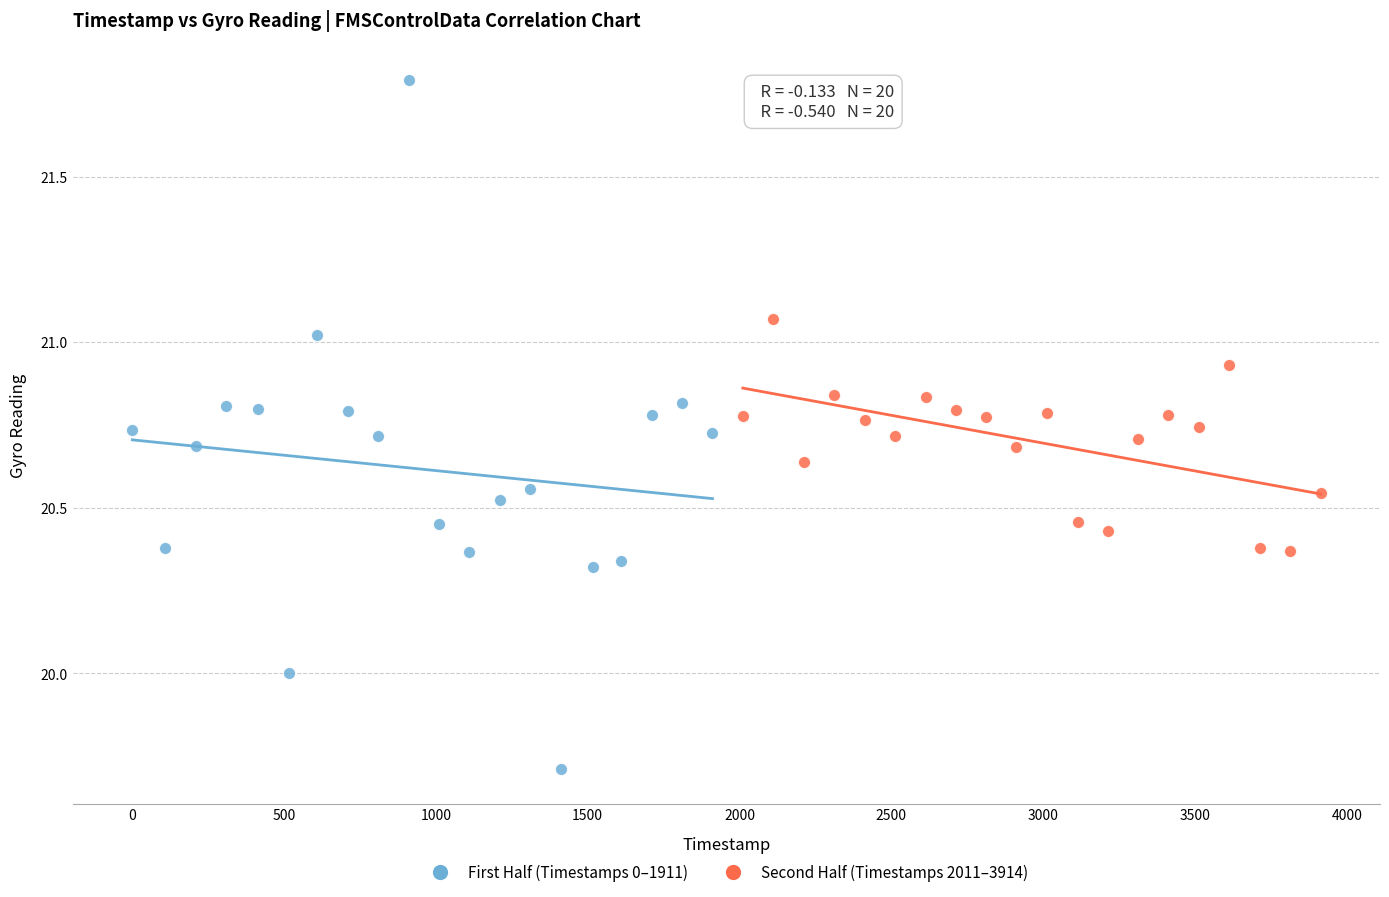

Which series has the largest Y range (max minus min)?

First Half (Timestamps 0–1911)